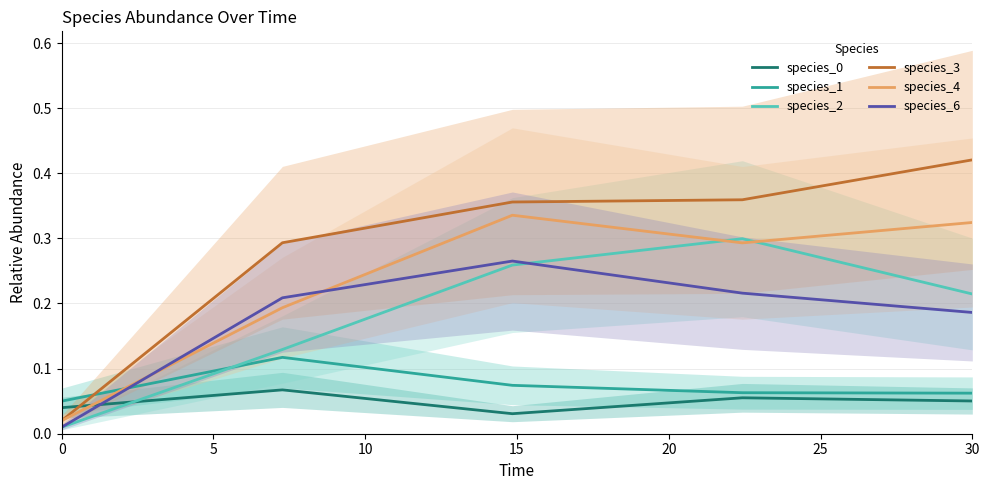

True or false: species_0 and species_3 intersect in this chart.

True